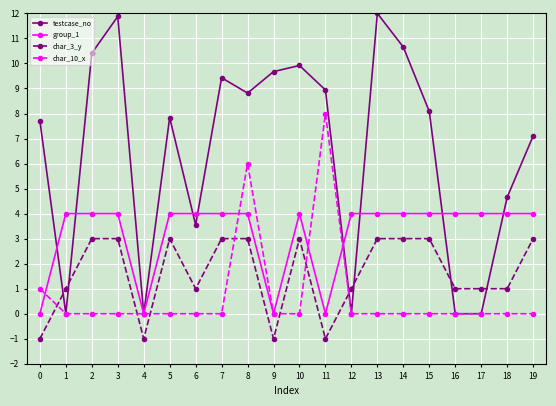

What is the value of the char_3_y point at the 16th from the left?

3.0